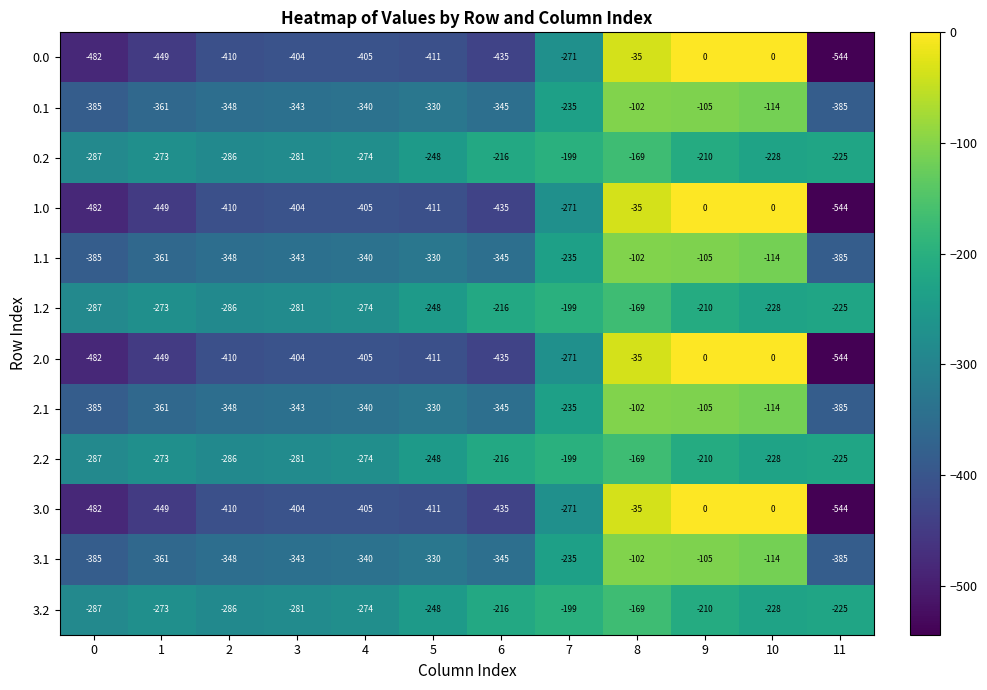

At which label does 1.1 first exceed -340?

5